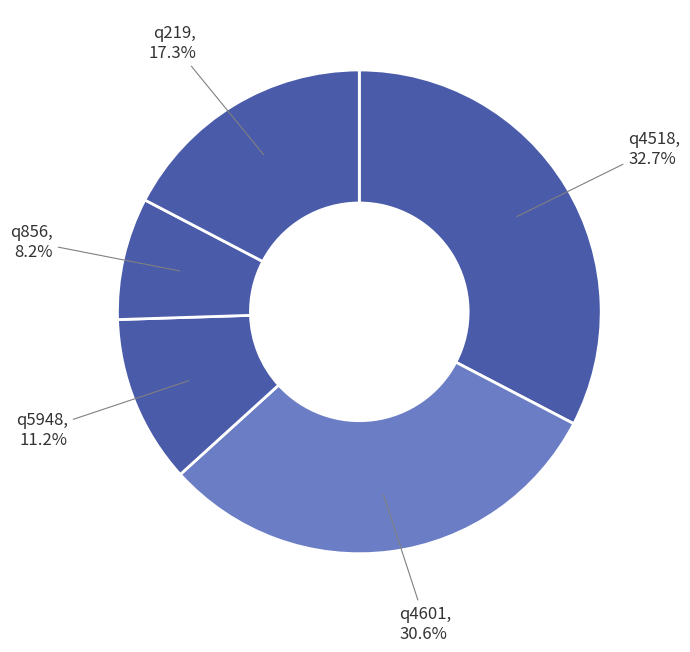

Which category has the smallest portion of the pie?

q856